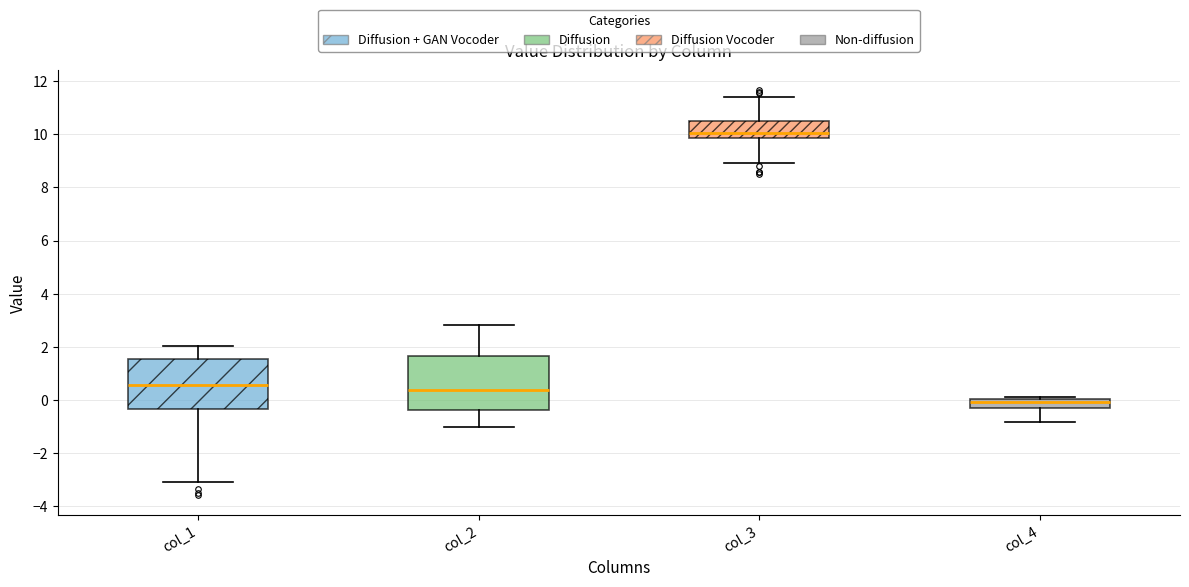

Reading left to right, read every box against the y-axis: the position of its median line, the range the box covers, and the ends of its whiskers. The values are not printed on the chart, so give them approximately, as read against the axis.

col_1: median 0.6, box -0.4 to 1.6, whiskers -3.2 to 2.0
col_2: median 0.4, box -0.4 to 1.6, whiskers -1.0 to 2.8
col_3: median 10.0, box 9.8 to 10.6, whiskers 9.0 to 11.4
col_4: median 0.0 (just below the box's upper edge), box -0.4 to 0.0, whiskers -0.8 to 0.2